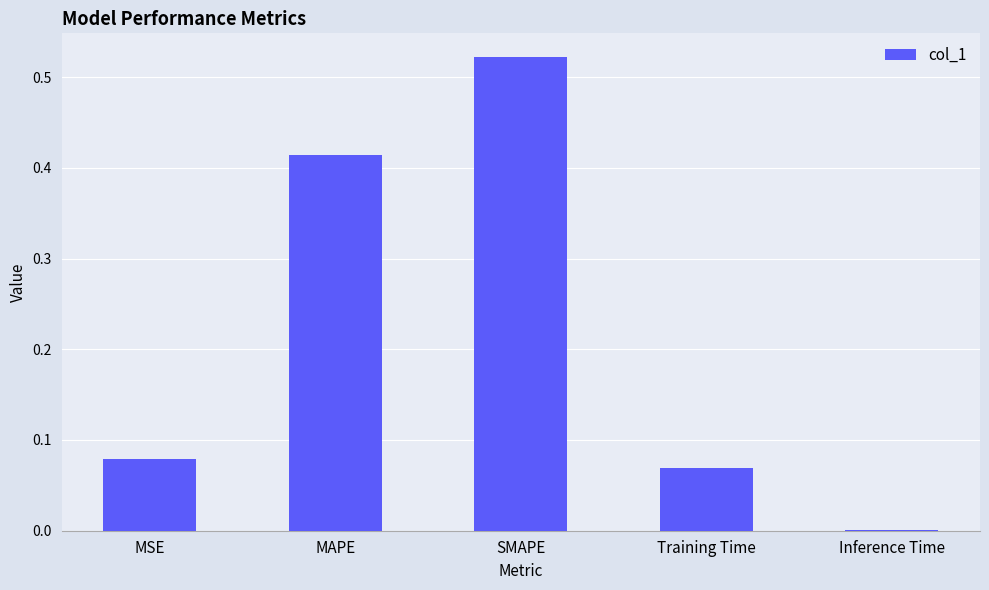

What is the sum of all values?

1.1